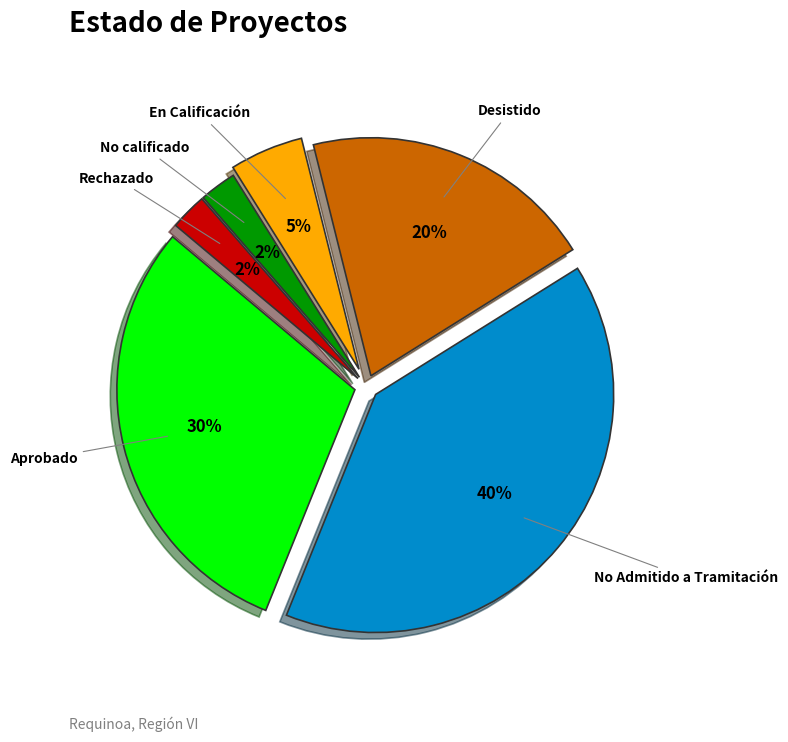

Combined, do No Admitido a Tramitación and No calificado account for over 50%?

No